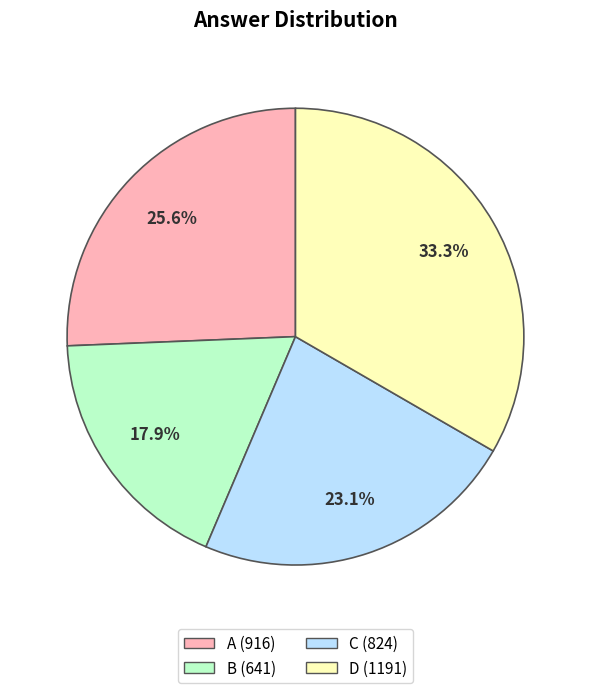

What portion of the pie excludes A?

74.4%